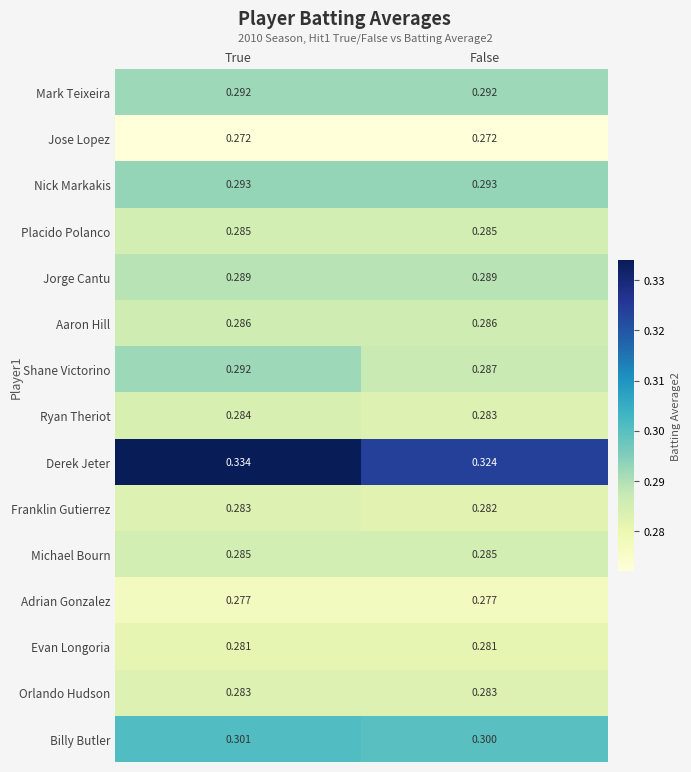

At which category does the chart reach its peak across all series?

True